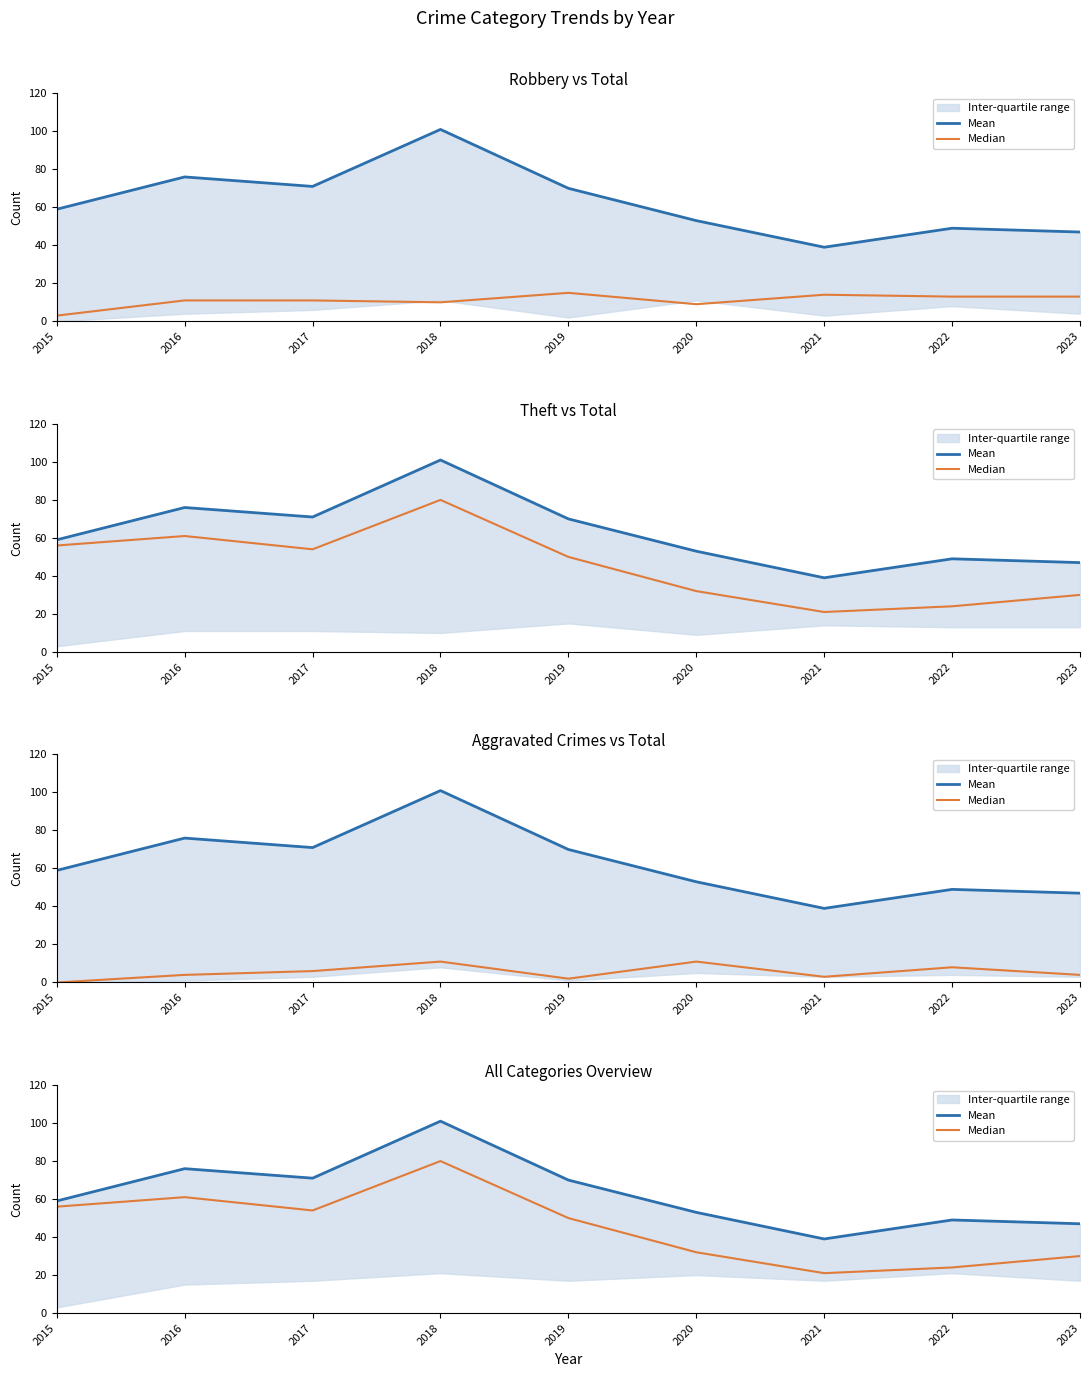

List the series in order of their peak value, highest first.

Mean, Median